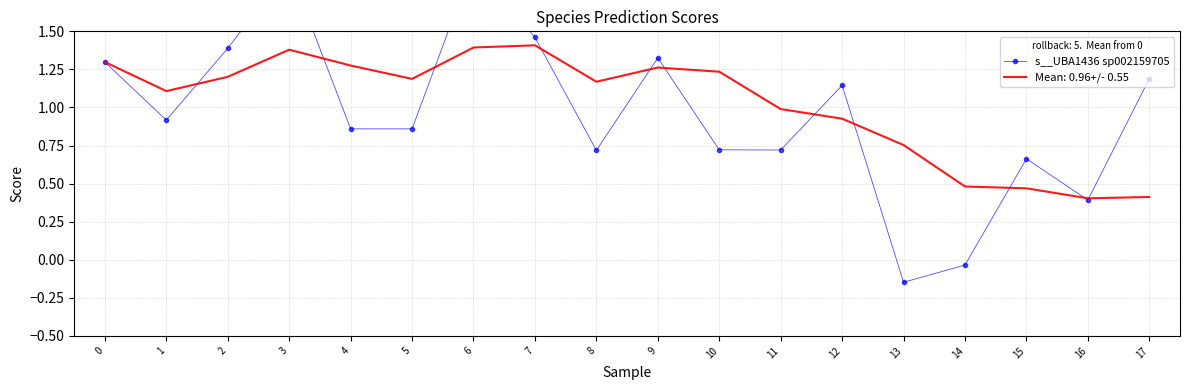

Rank the categories by value from highest to lowest.

6, 3, 7, 2, 9, 0, 17, 12, 1, 5, 4, 10, 11, 8, 15, 16, 14, 13